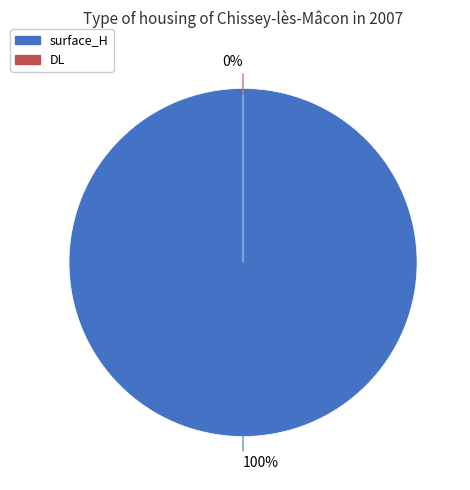

How much of the chart is everything except DL?

100.0%